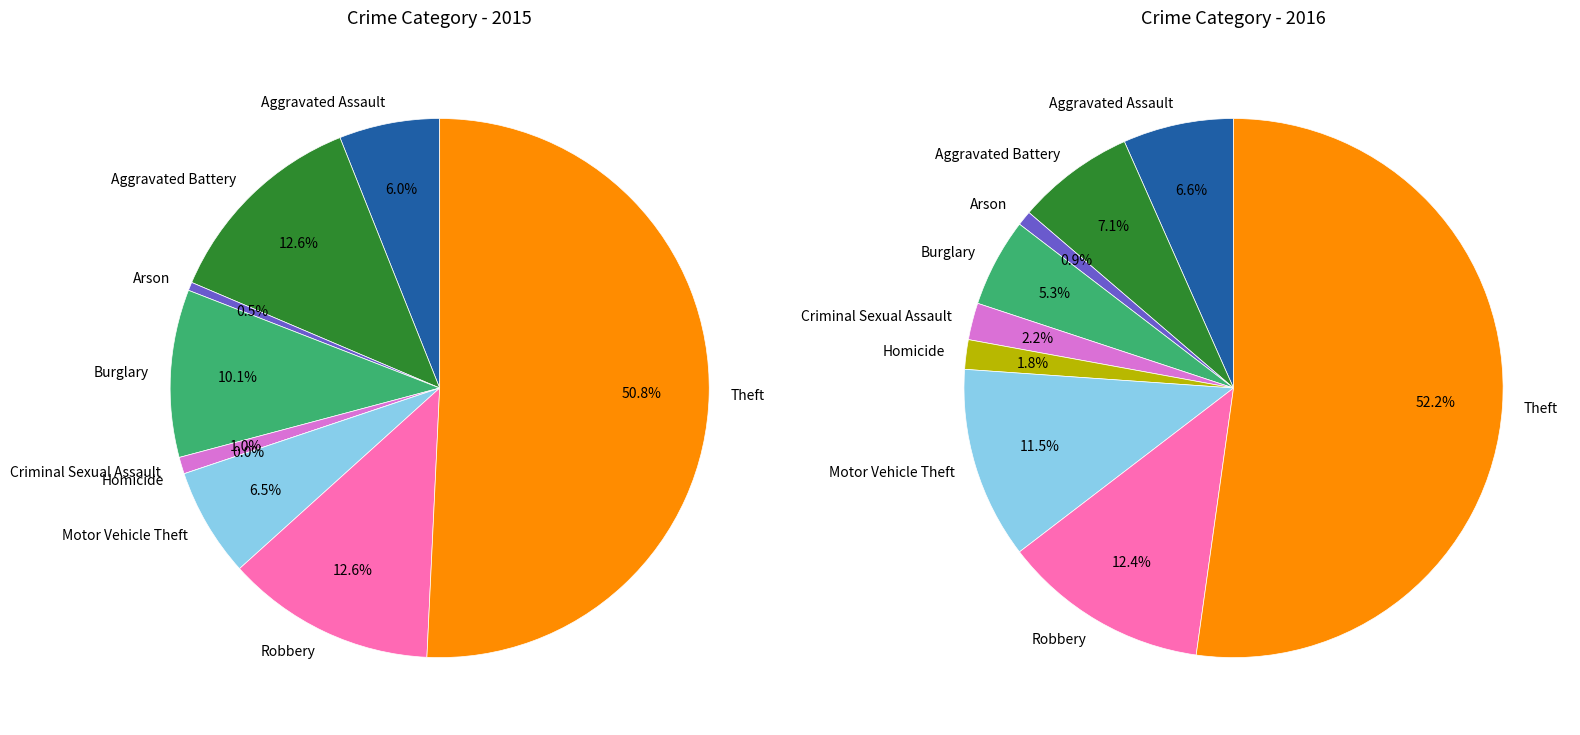

Count the number of slices in the pie.

9